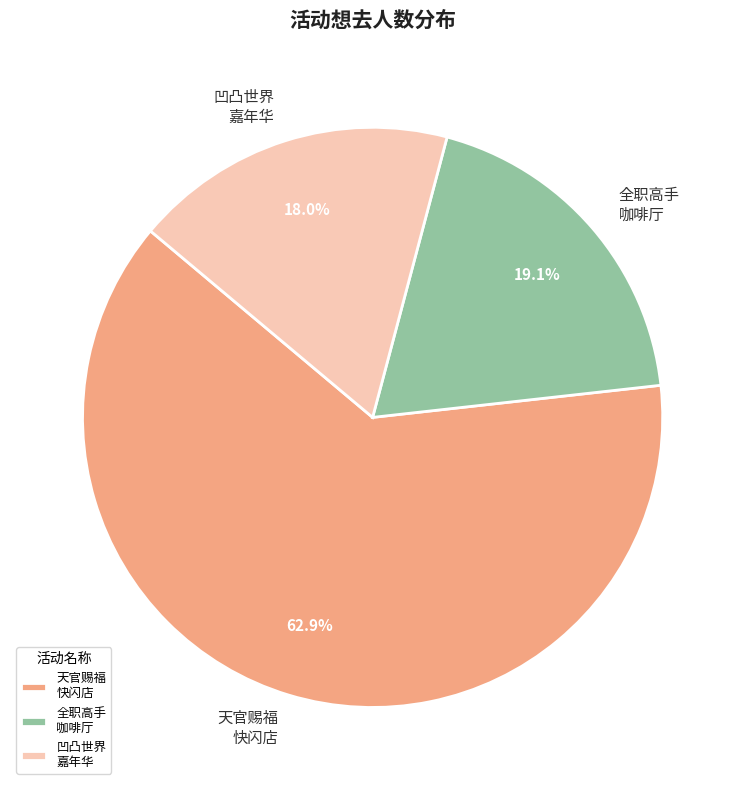

What percentage is NOT represented by 全职高手 咖啡厅?

80.9%